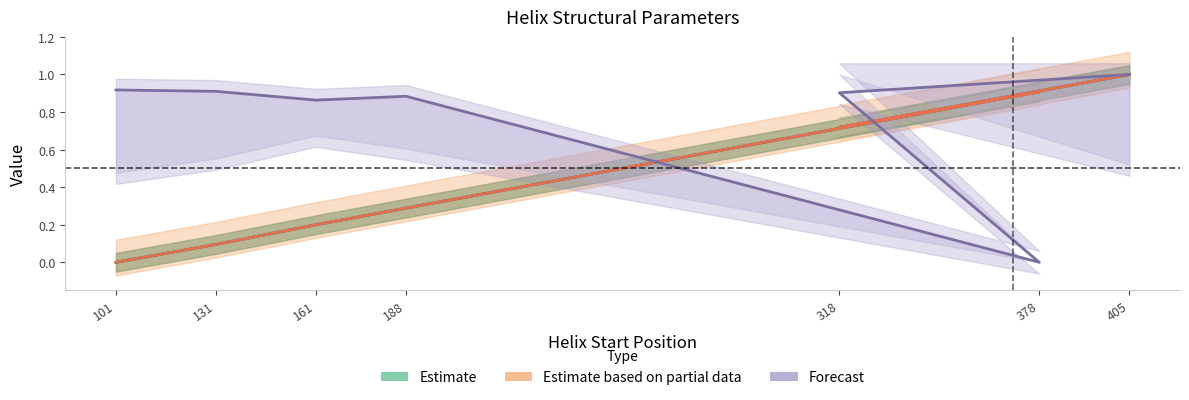

Is it true that Forecast equals 0.9 at 161?

True